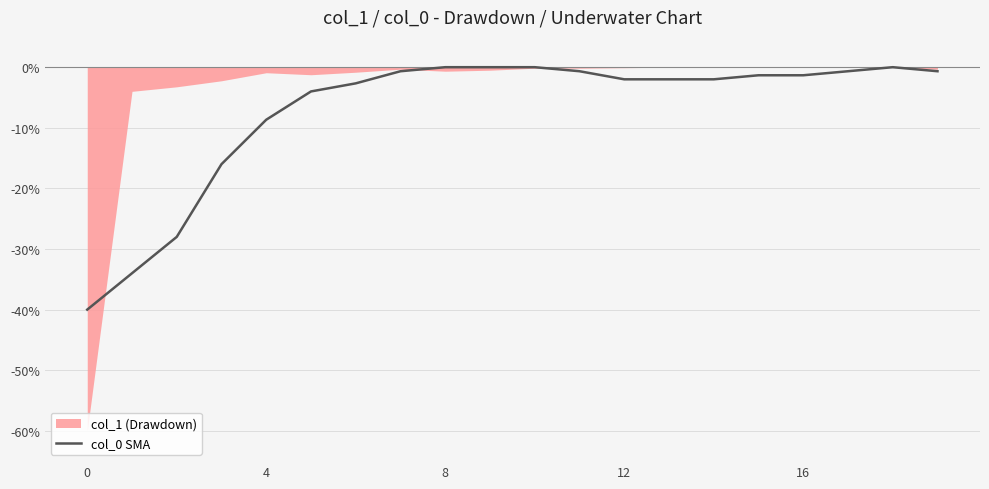

What is the label of the 9th point from the left?

8